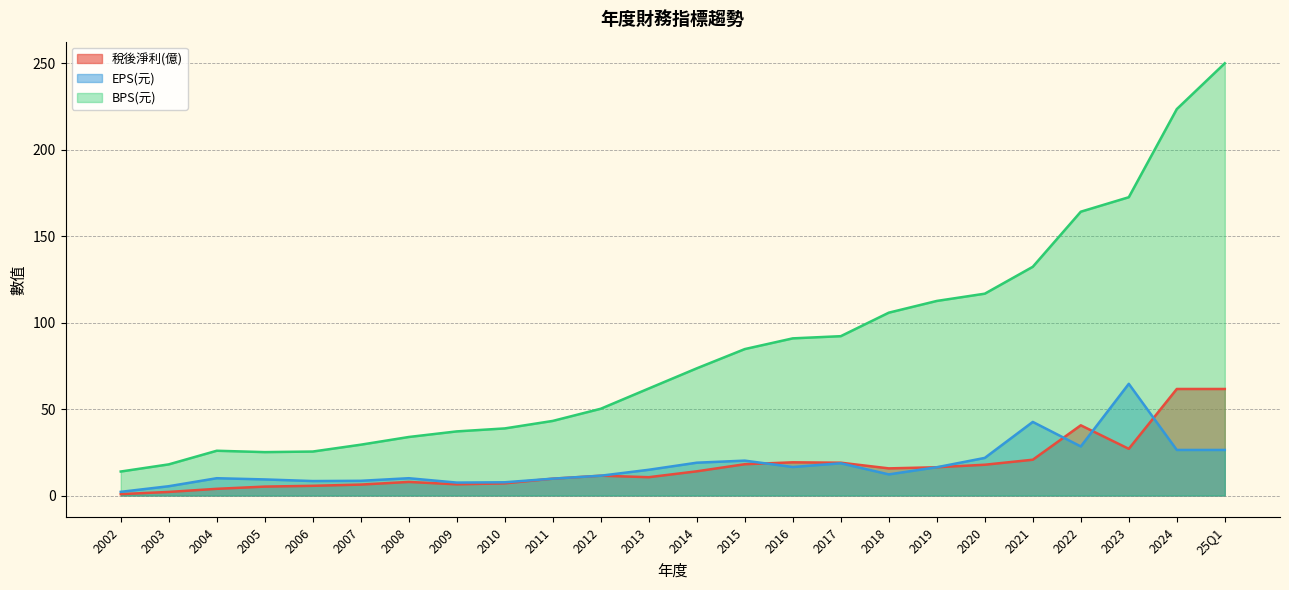

What is the average value of the EPS(元) series?

17.4